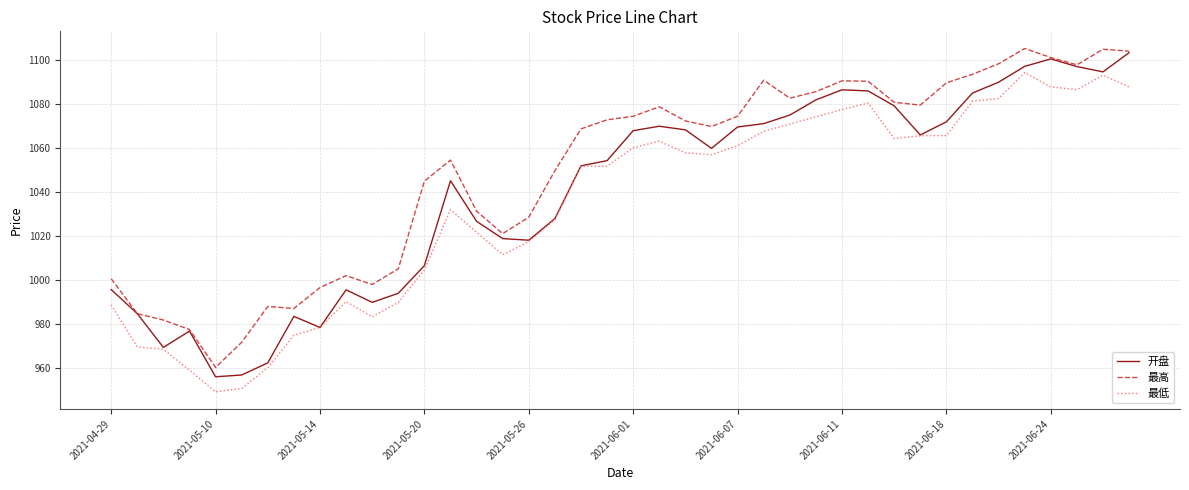

What are all the series names shown in the legend?

开盘, 最高, 最低